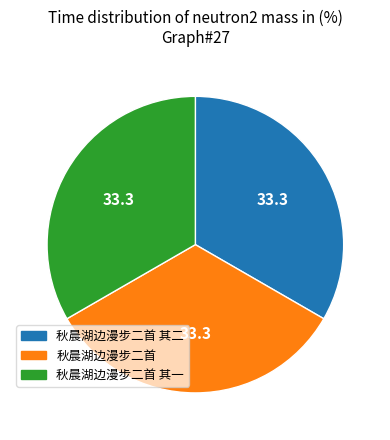

Does any single category account for the majority?

No